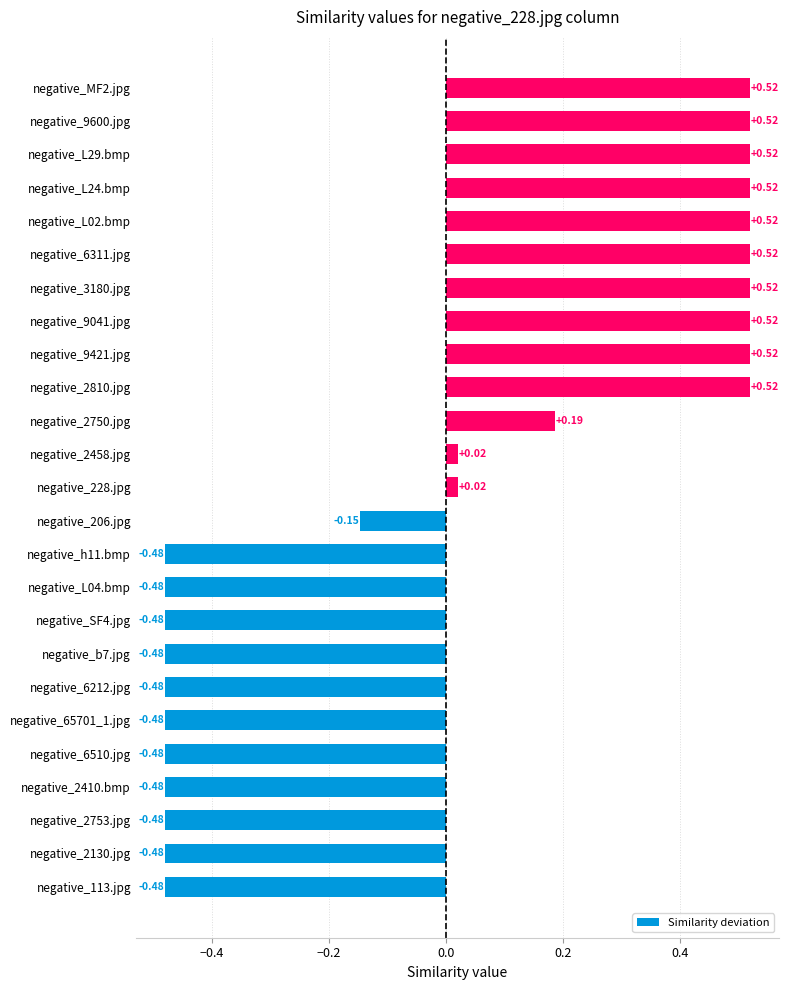

What is the difference between the maximum and minimum values?

1.0